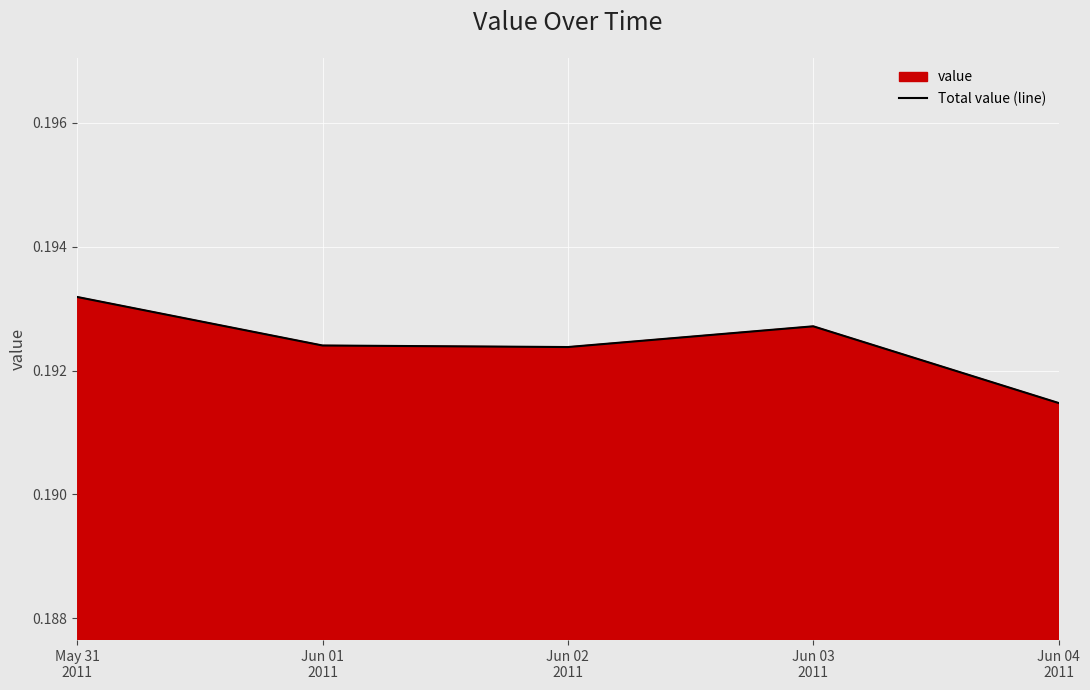

Which category has the highest value across all series?

May 31
2011